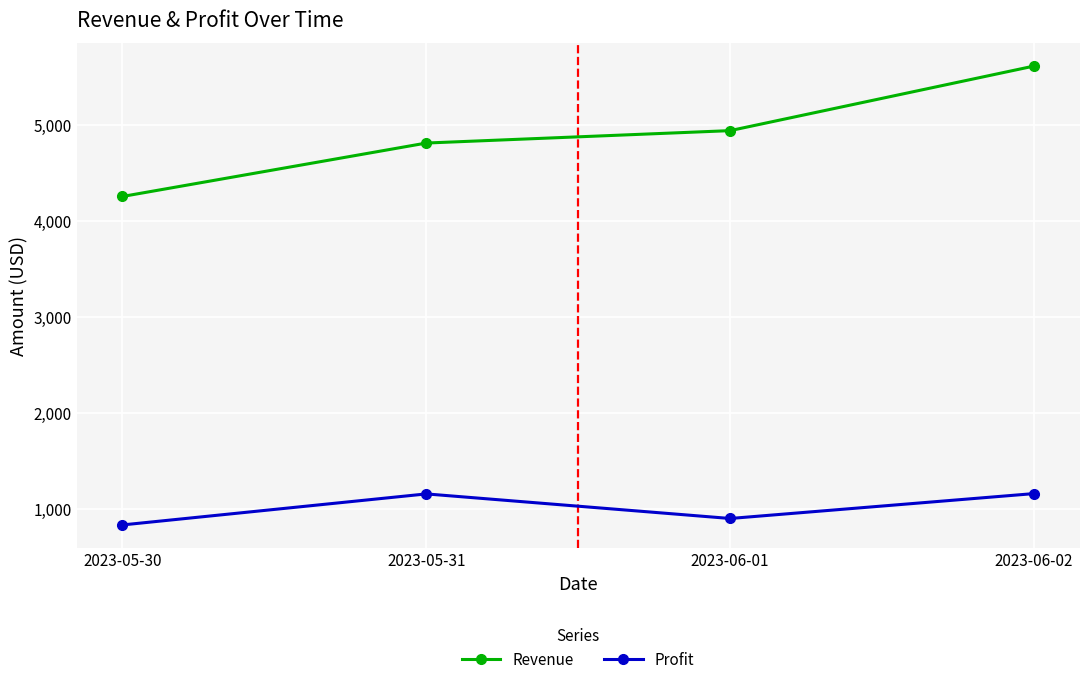

What is the maximum value for Revenue?

5610.7